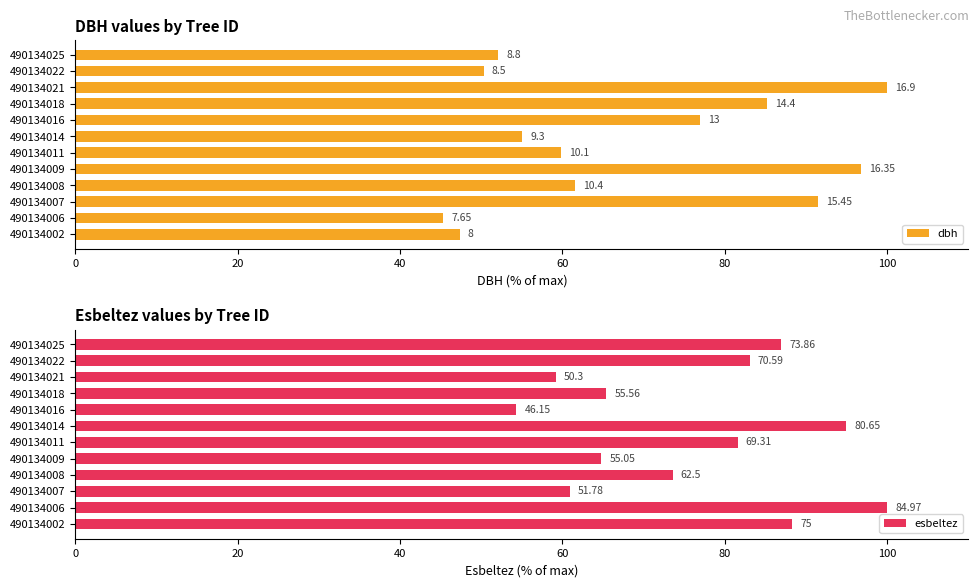

Which series changed the most between 490134011 and 490134016?

esbeltez